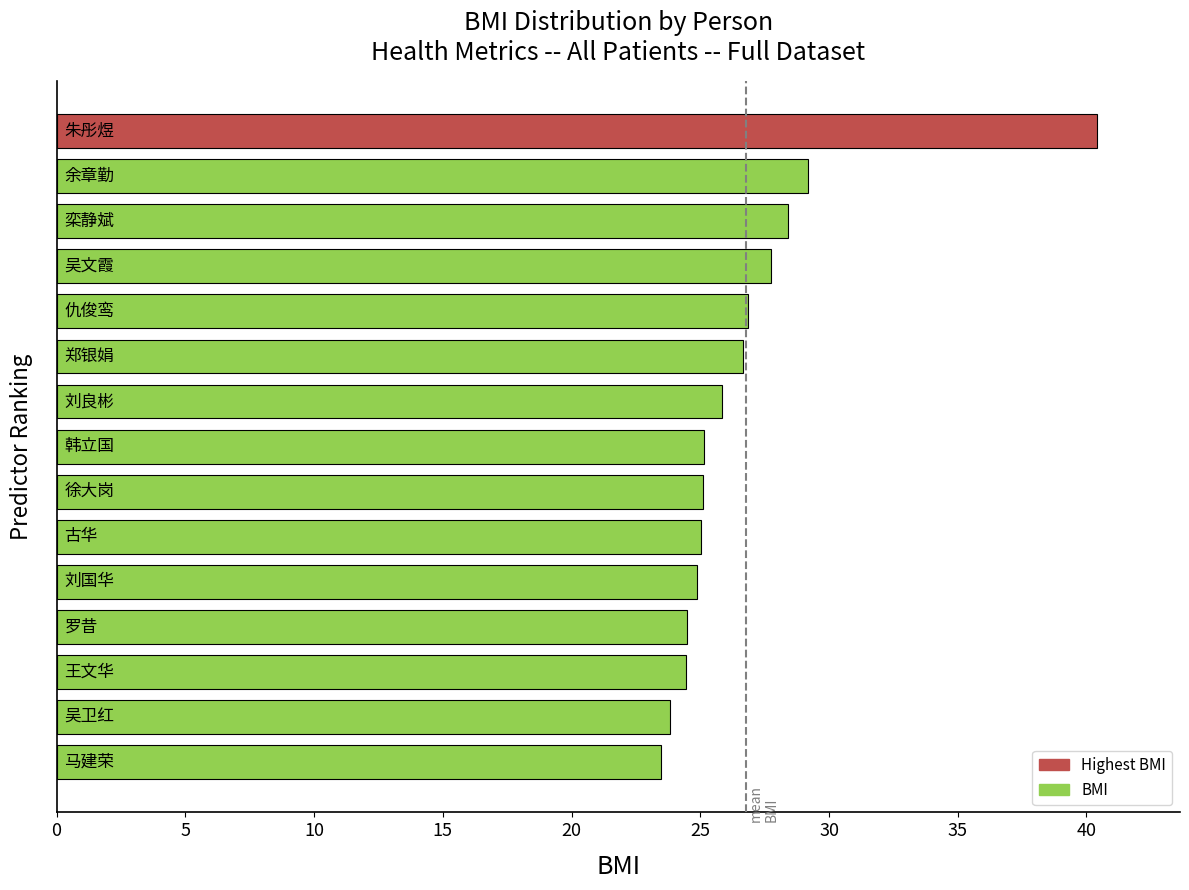

What is the sum of all values?

401.5